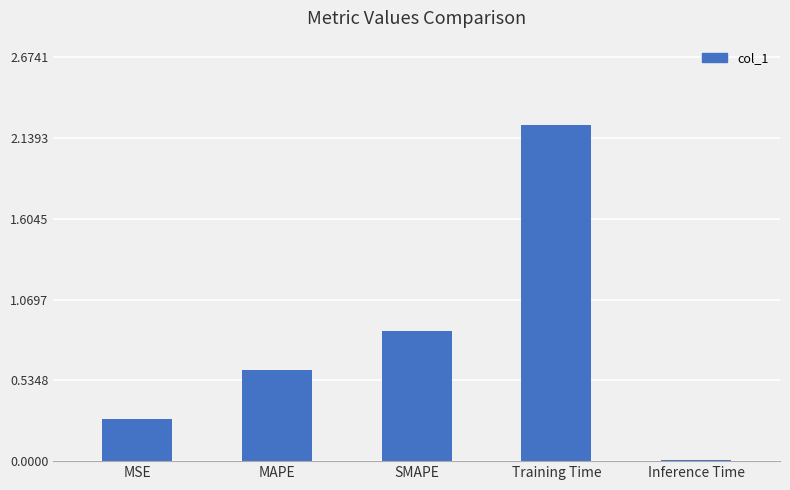

Is it true that the value at Training Time is 2.9?

False